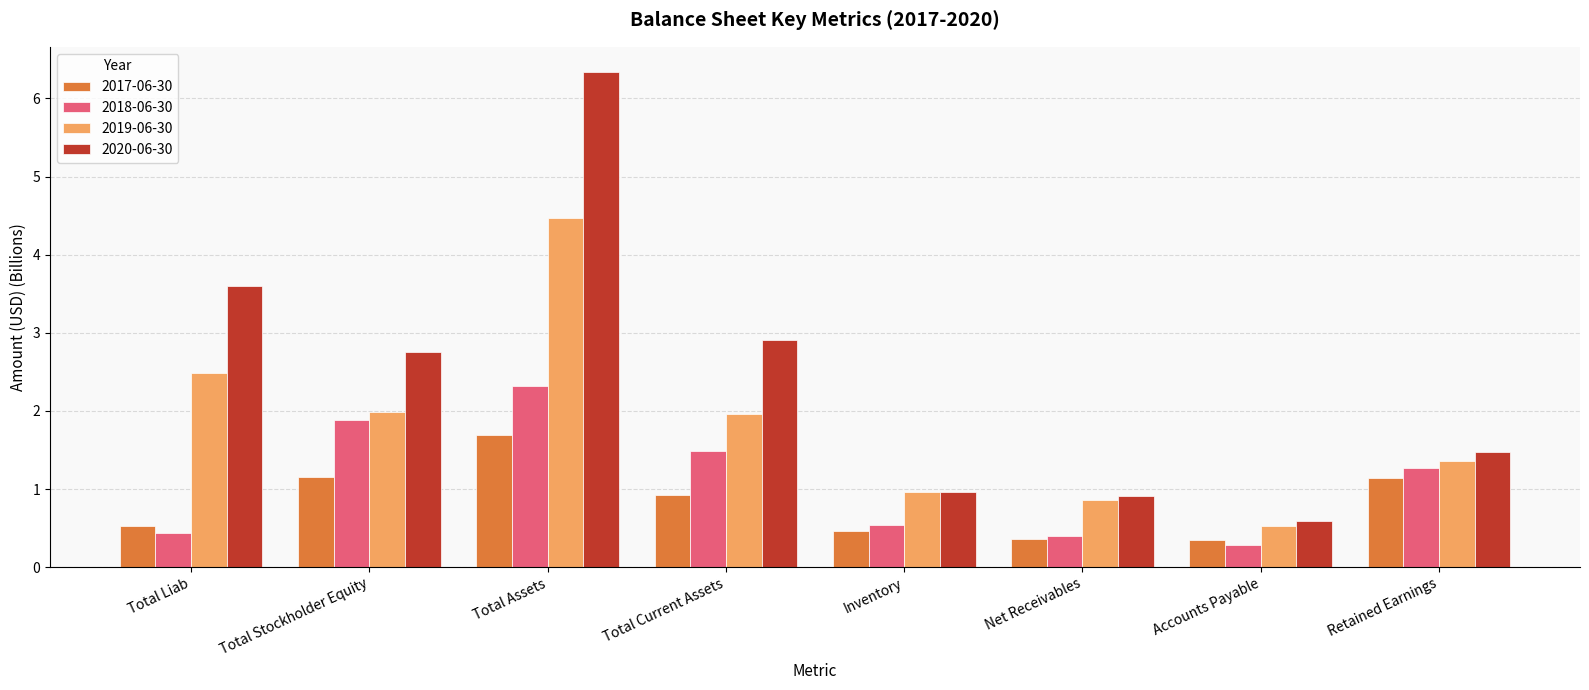

At Accounts Payable, list the series in order from smallest to largest.

2018-06-30, 2017-06-30, 2019-06-30, 2020-06-30